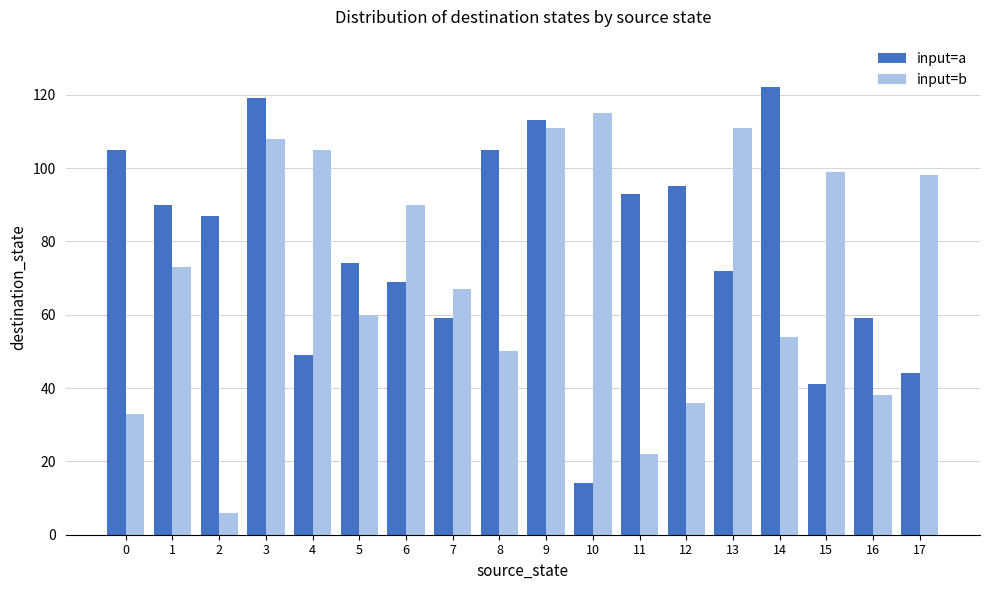

Between 5 and 14, which series saw the biggest shift?

input=a